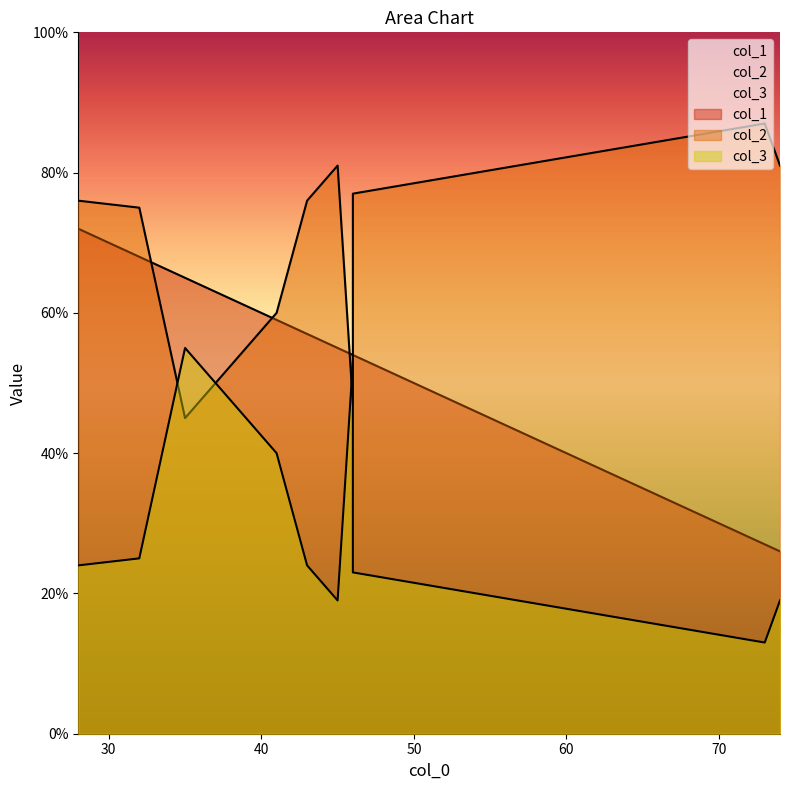

Does the chart have visible grid lines?

No